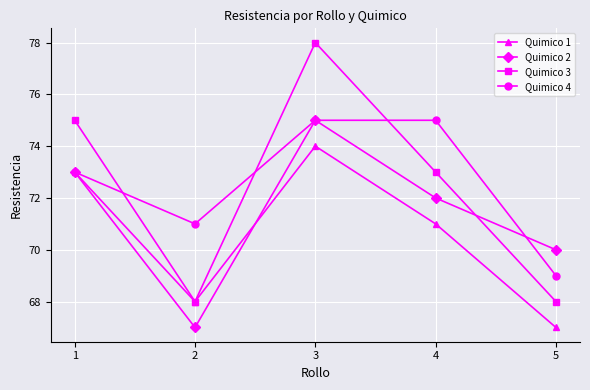

Rank the categories by Quimico 2 value from lowest to highest.

2, 5, 4, 1, 3